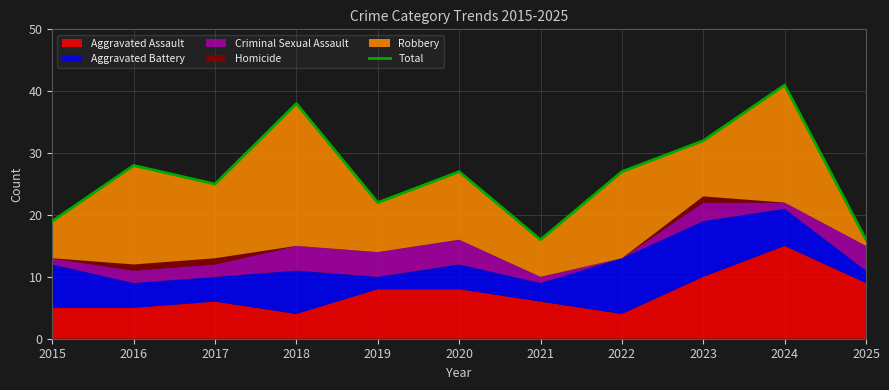

What is the sum of all values?

291